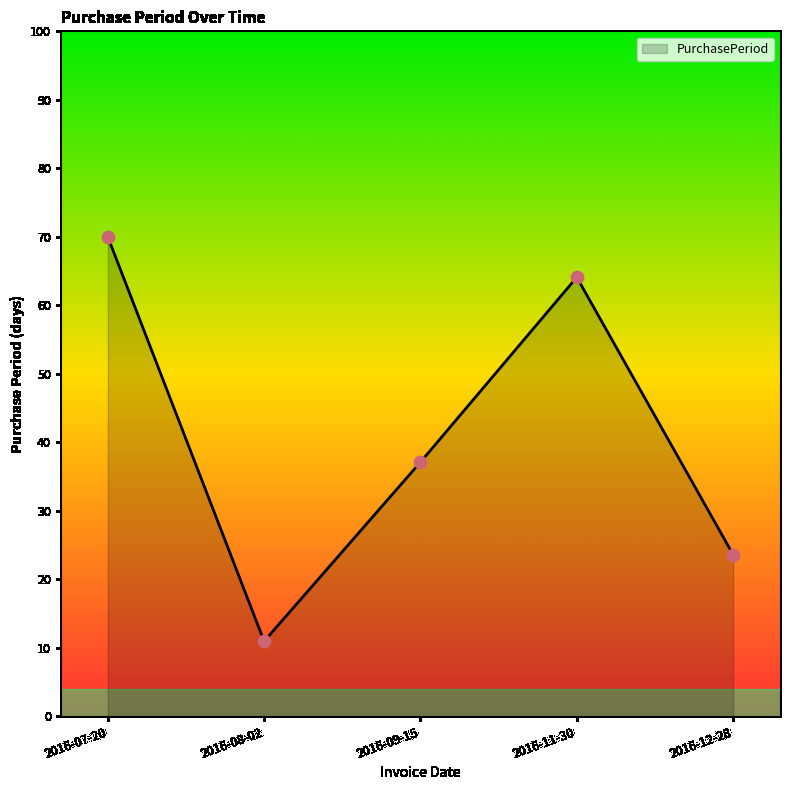

Which has a higher value, 2016-11-30 or 2016-12-28?

2016-11-30